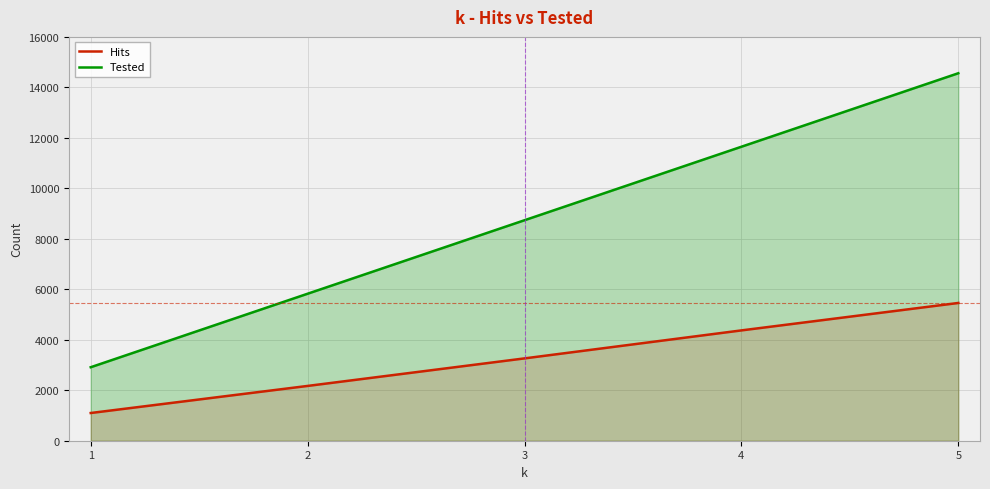

True or false: Tested and Hits intersect in this chart.

False